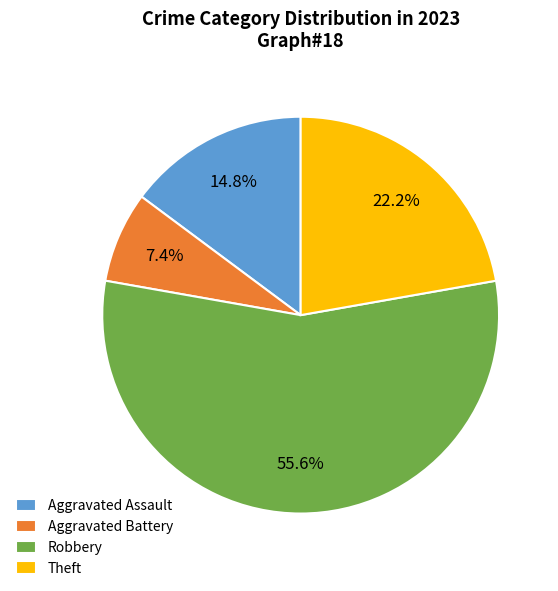

How many slices are in this pie chart?

4